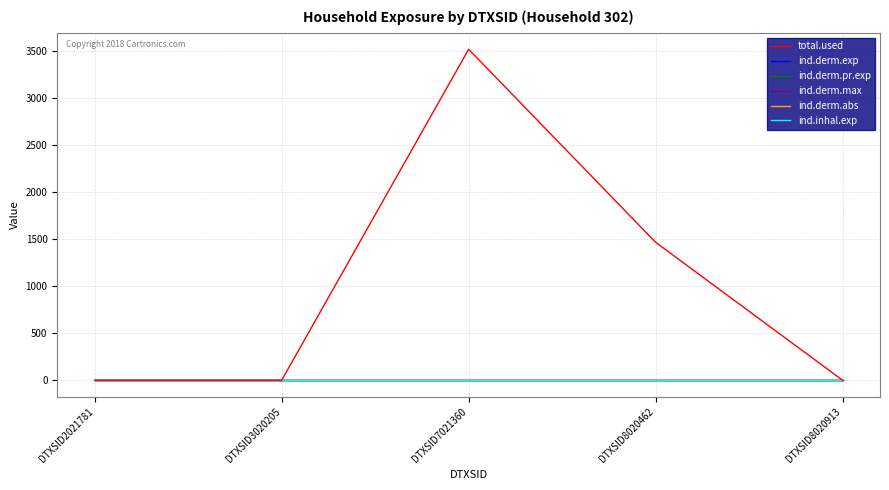

At which category does ind.derm.max reach its first local peak?

DTXSID7021360